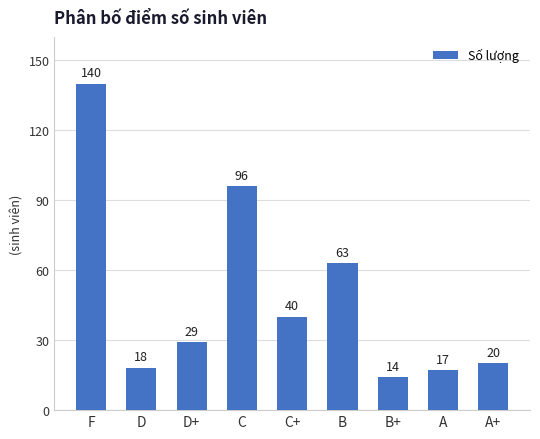

At which label is the value closest to 77?

B